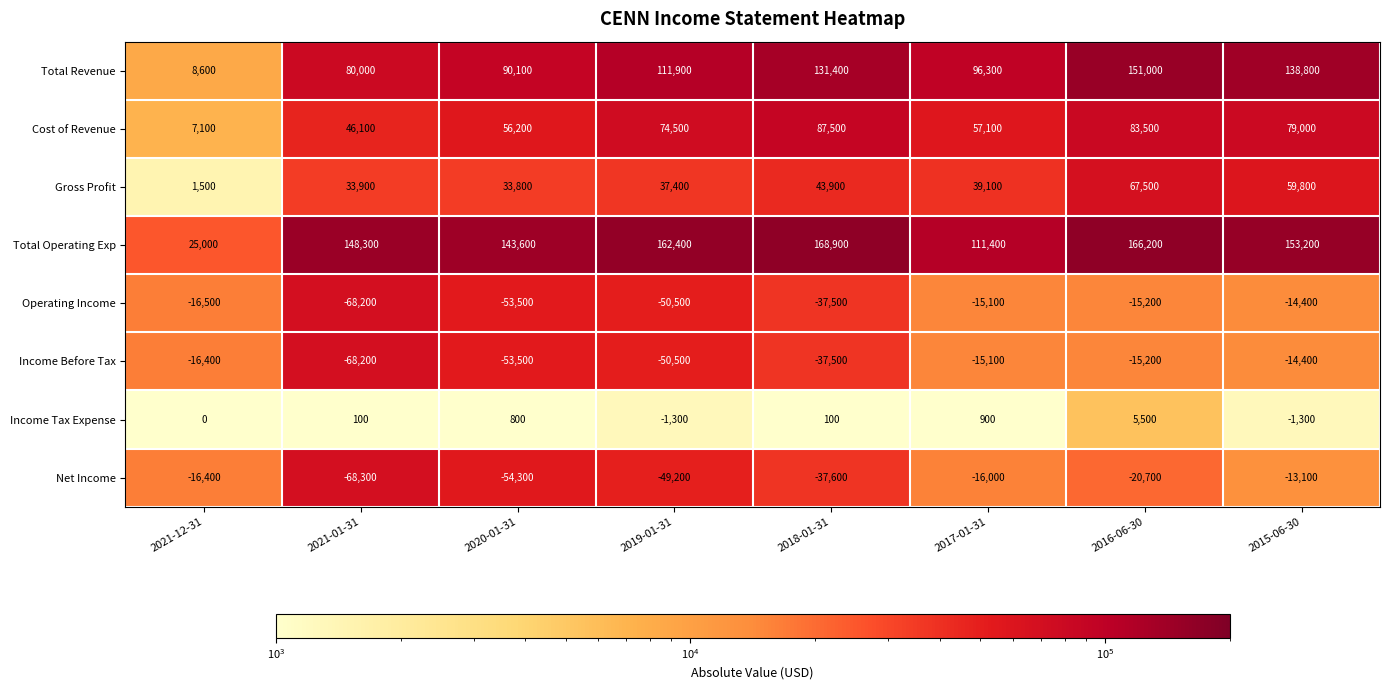

List the labels in order of Net Income value, smallest first.

2021-01-31, 2020-01-31, 2019-01-31, 2018-01-31, 2016-06-30, 2021-12-31, 2017-01-31, 2015-06-30